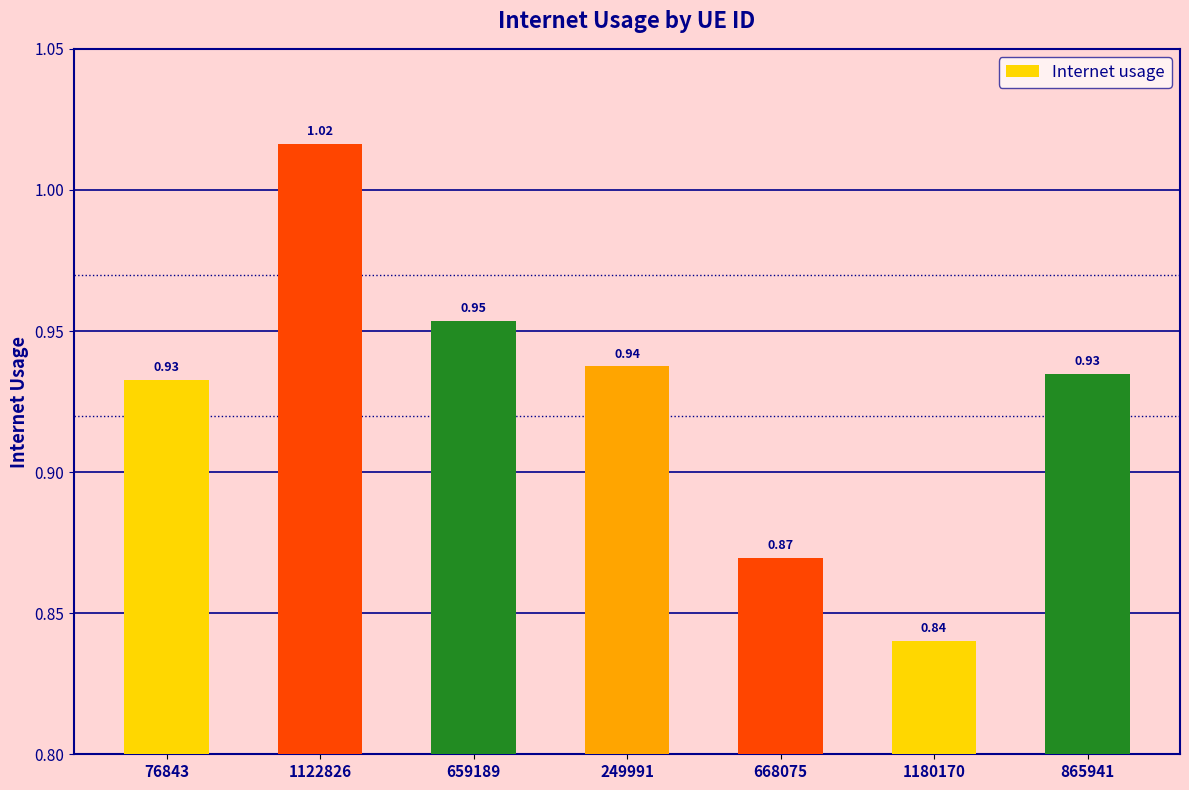

Which has a higher value, 668075 or 865941?

865941